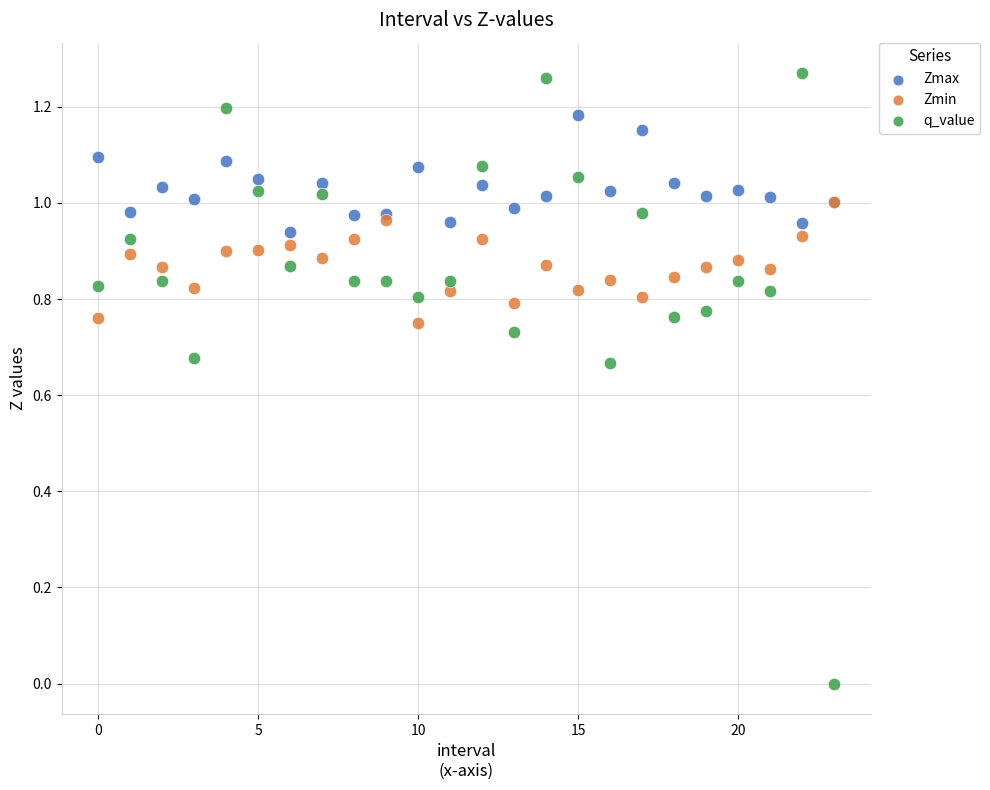

Which series reaches the maximum Y coordinate?

q_value